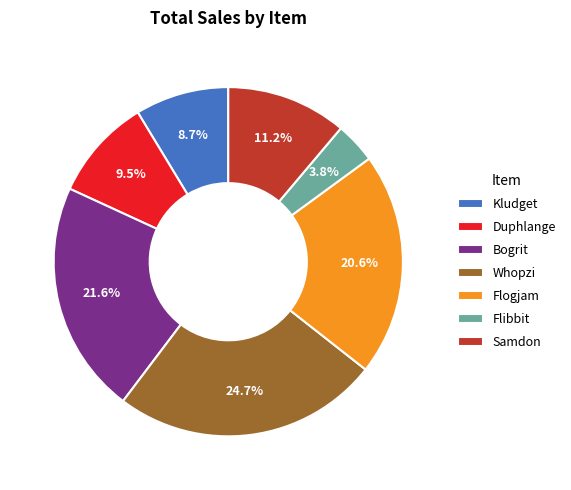

Is there a majority slice in this chart?

No